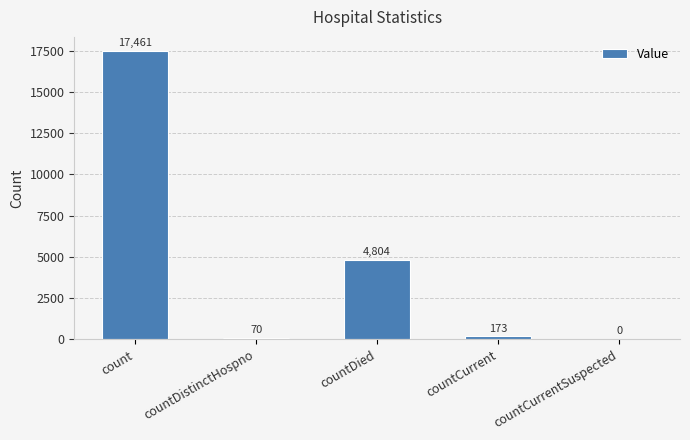

What is the difference between the values at countCurrentSuspected and countDied?

4804